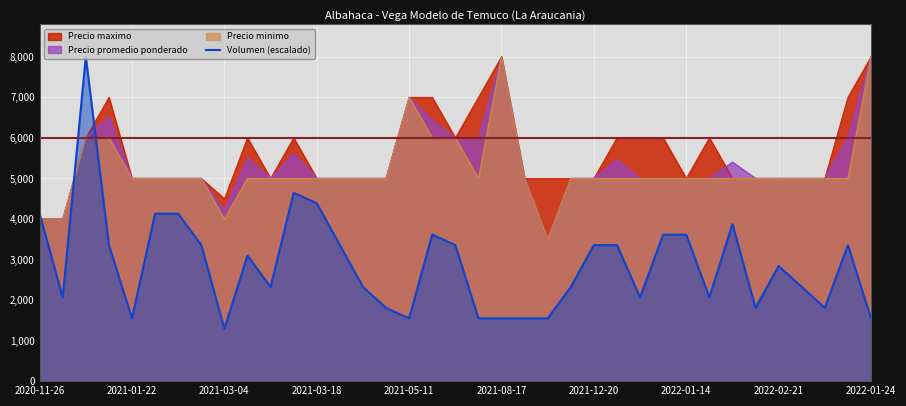

The value of Volumen (escalado) at 2022-02-21 is 714.6. True or false?

False